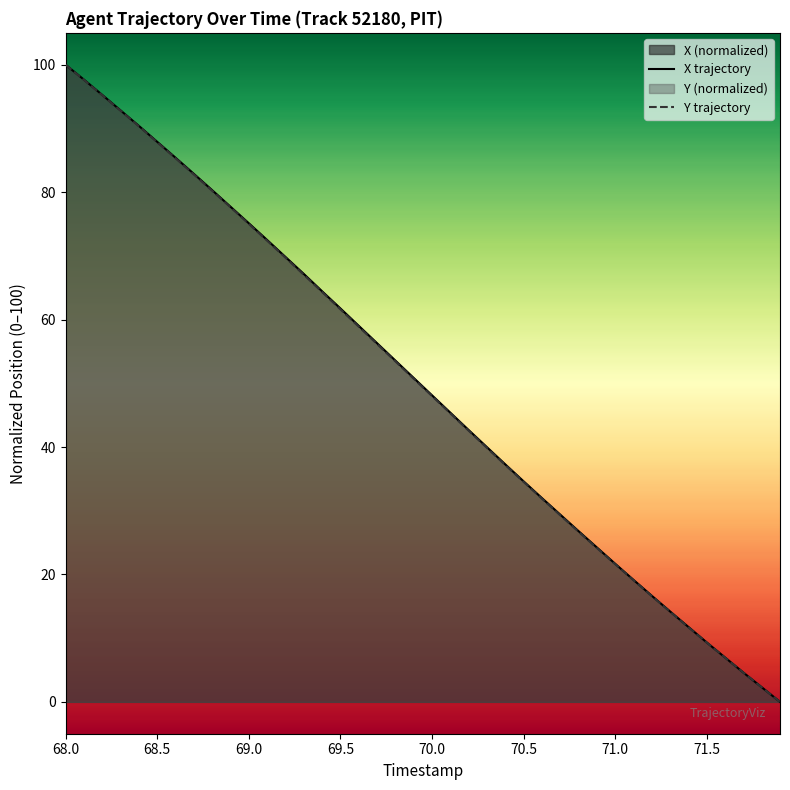

The value of Y trajectory at 70.5 is 34.5. True or false?

True